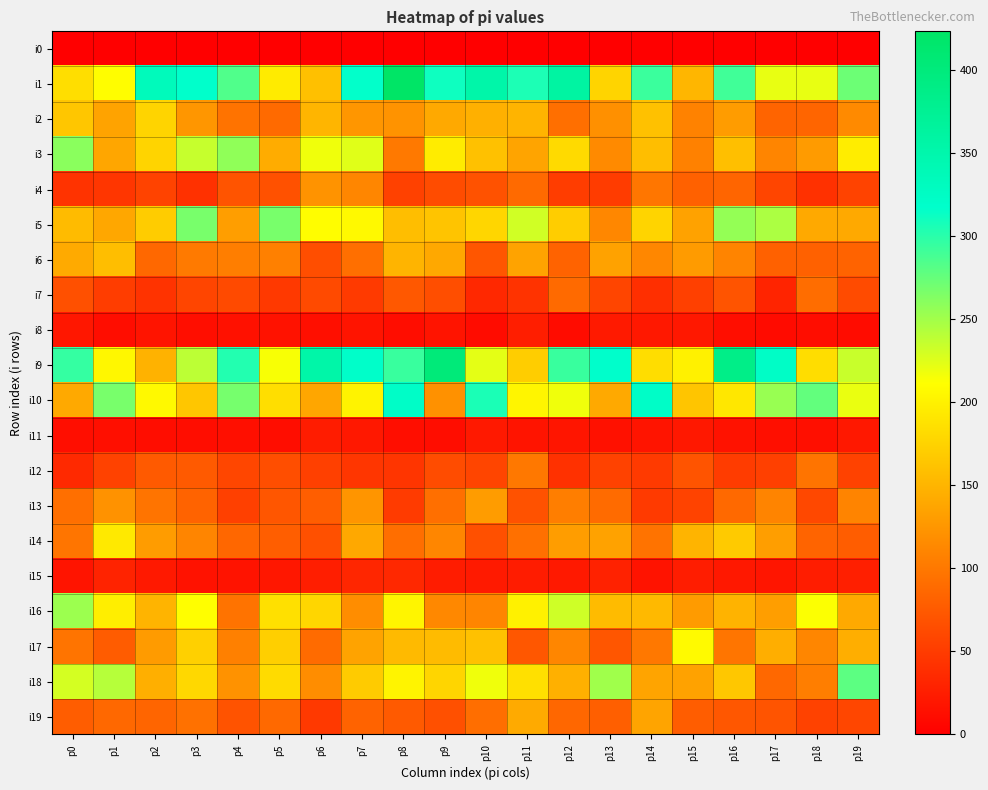

Rank the series at p3 from highest to lowest value.

i1, i5, i9, i3, i16, i18, i17, i10, i2, i14, i6, i19, i13, i12, i7, i4, i15, i8, i11, i0